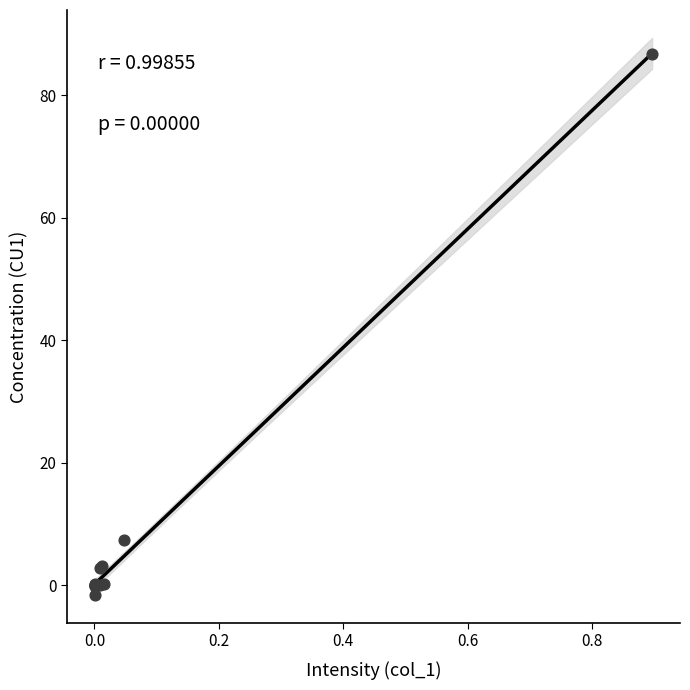

What Y value in the scatter plot is closest to 42?

7.4